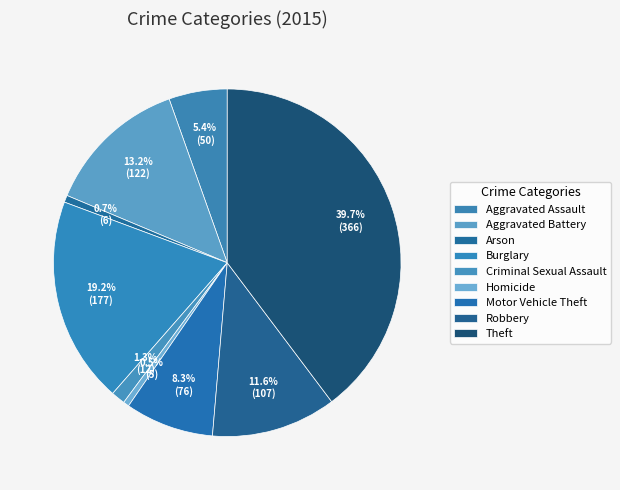

What is the ratio of the value at Aggravated Assault to the value at Robbery?

0.5